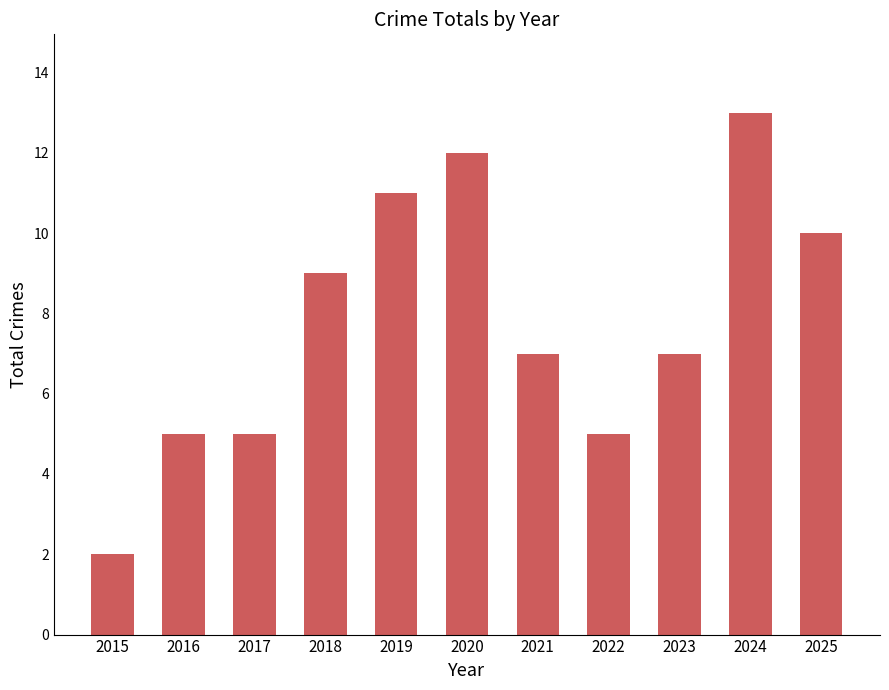

The value at 2018 is 9. True or false?

True